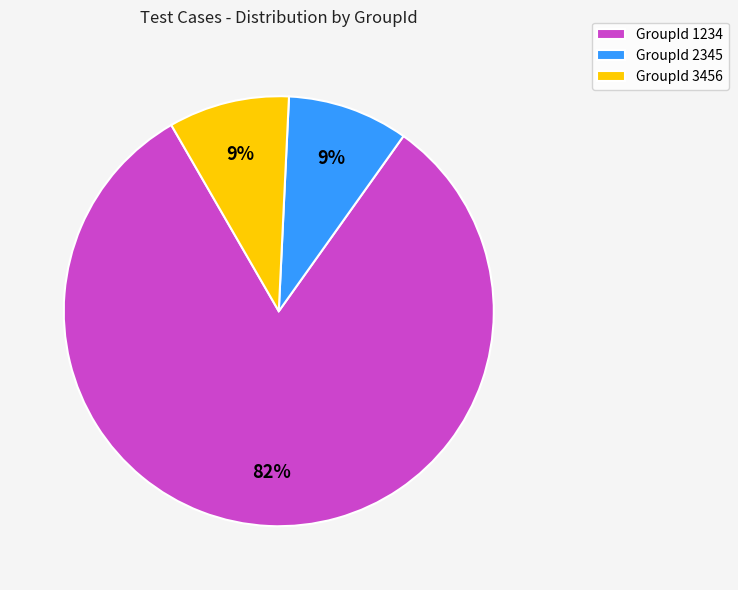

How many segments does this pie chart have?

3